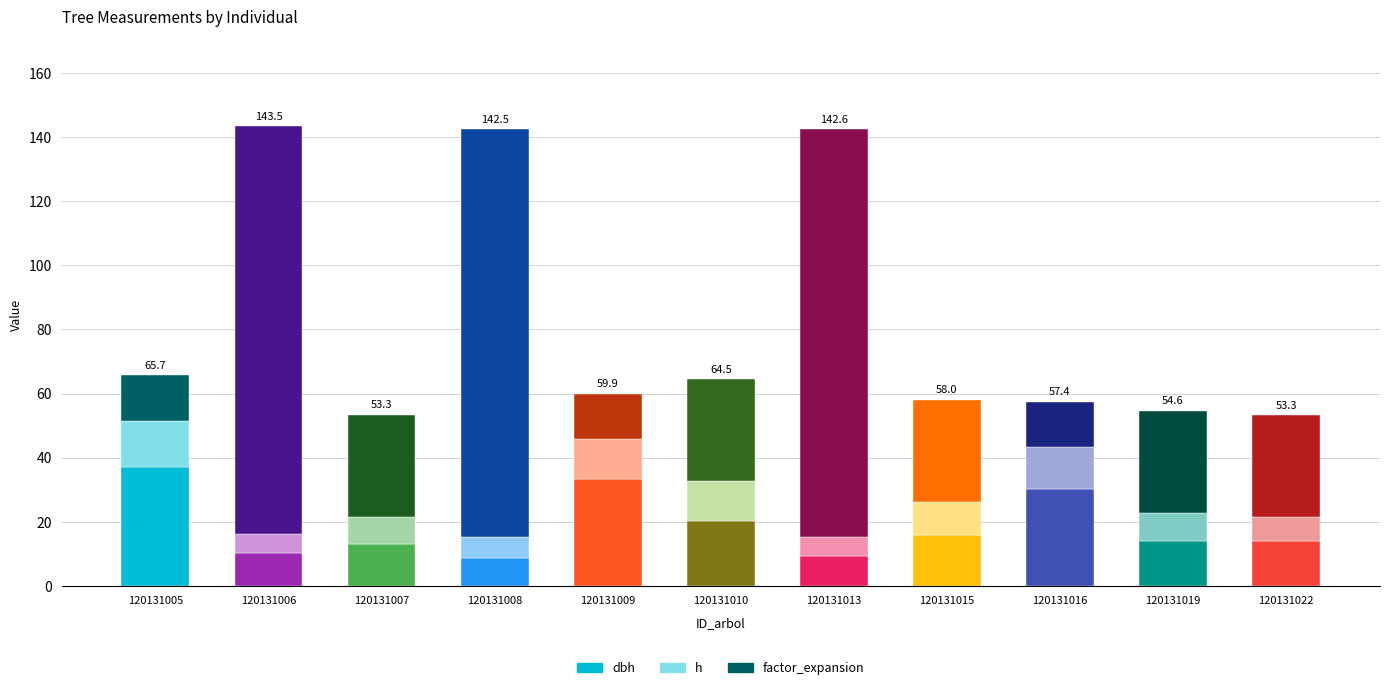

Rank the series at 120131015 from lowest to highest value.

h, dbh, factor_expansion